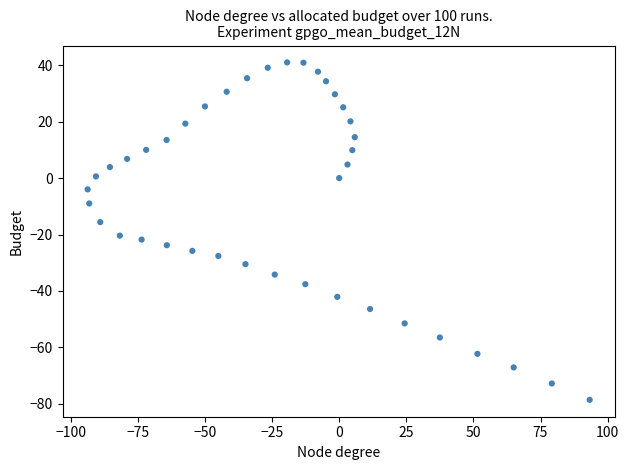

What is the range of X values (max minus min)?

187.0